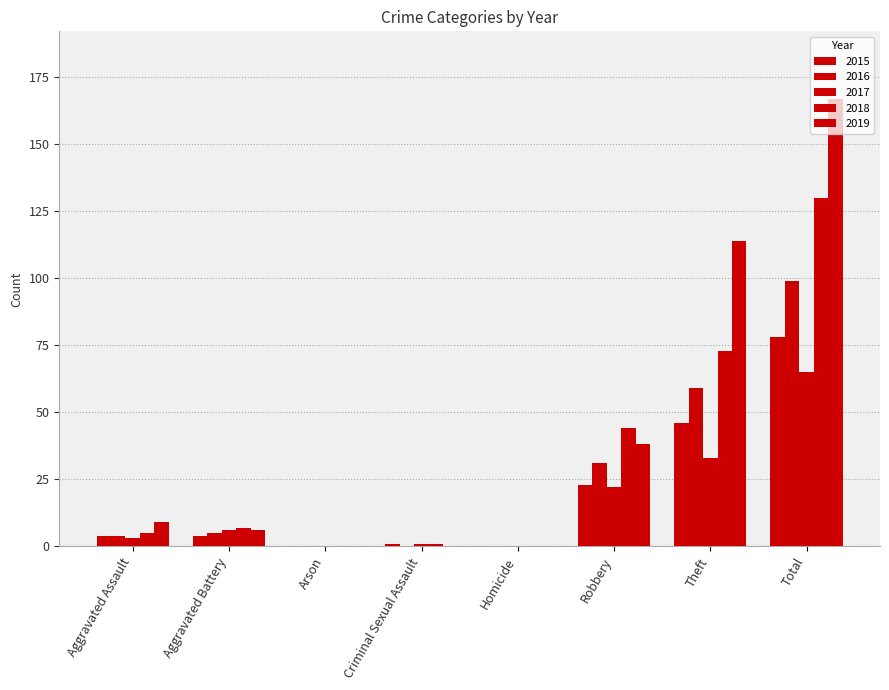

Does the chart contain stacked bars?

No